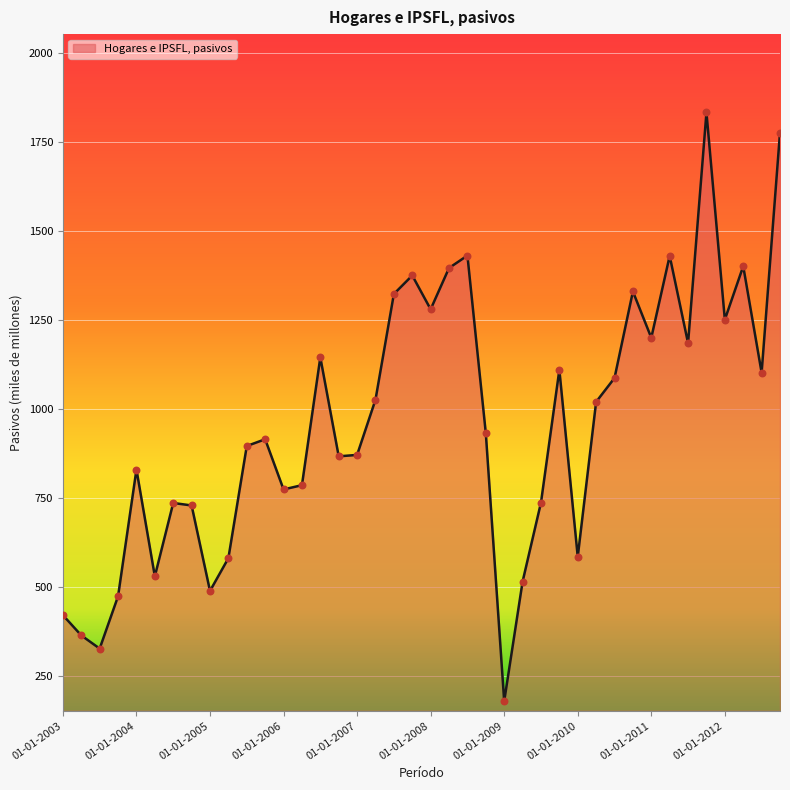

What is the minimum value shown in the chart?

179